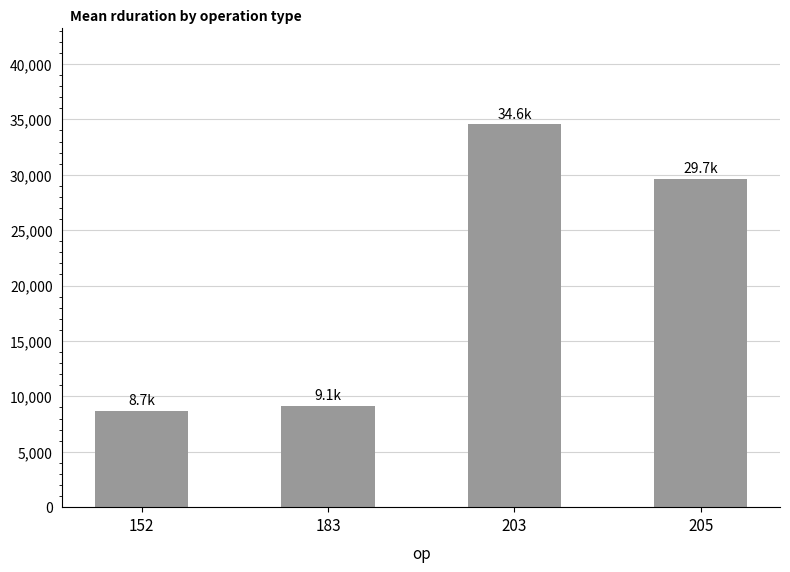

Reading left to right, transcribe all the data shown in this chart.

152=8680.3	183=9119.5	203=34560.7	205=29659.3